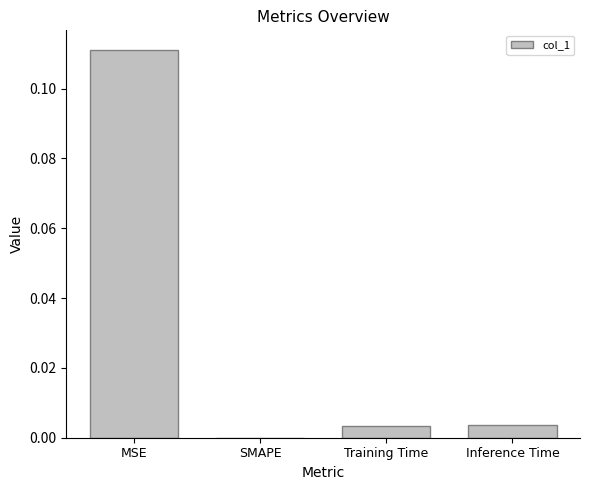

Is it true that the value at SMAPE is 0.0?

True